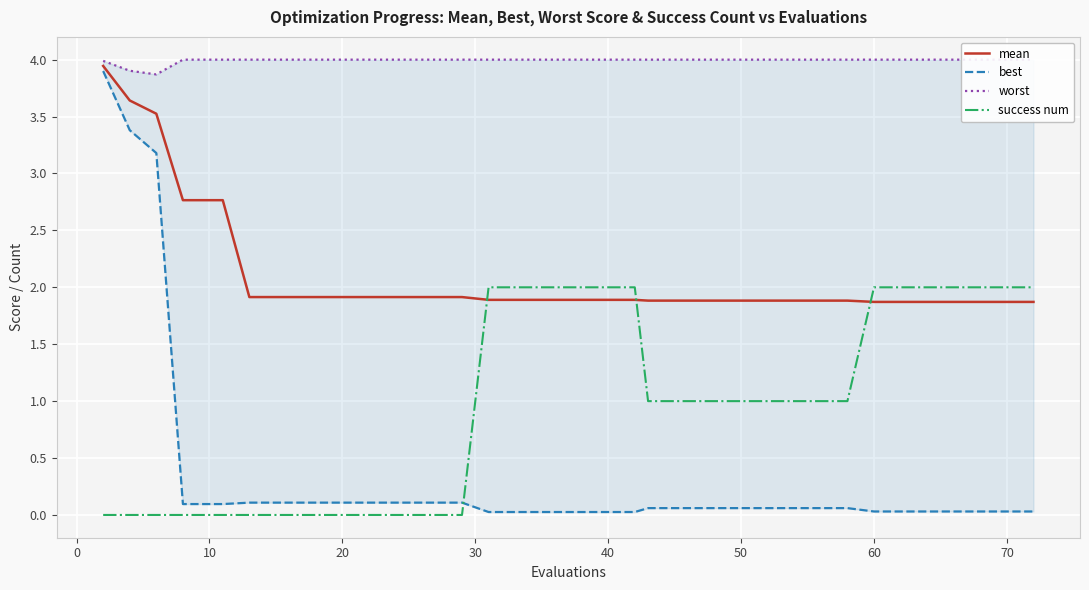

What is the difference between the maximum and minimum values in the best series?

3.9